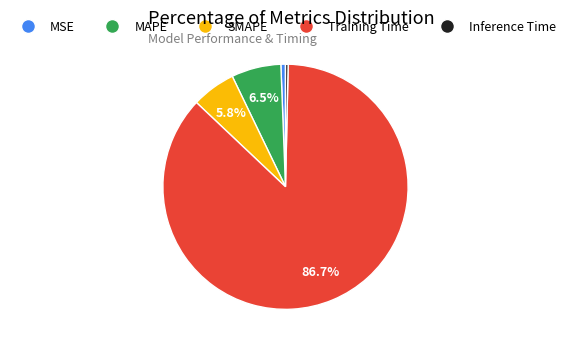

What percentage is the MSE slice, to the nearest percent?

1%